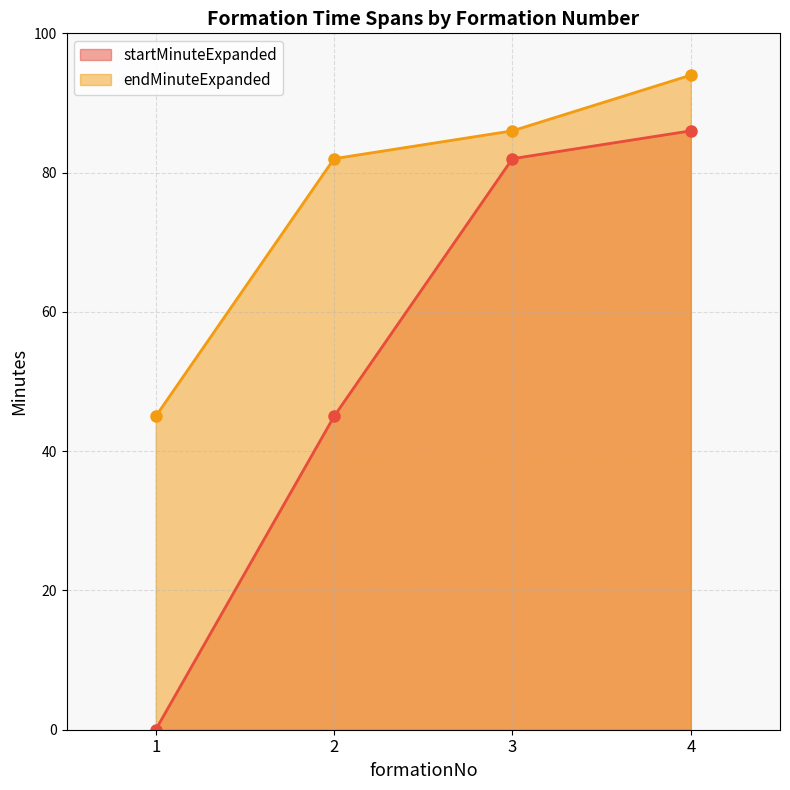

What is the minimum value for endMinuteExpanded?

45